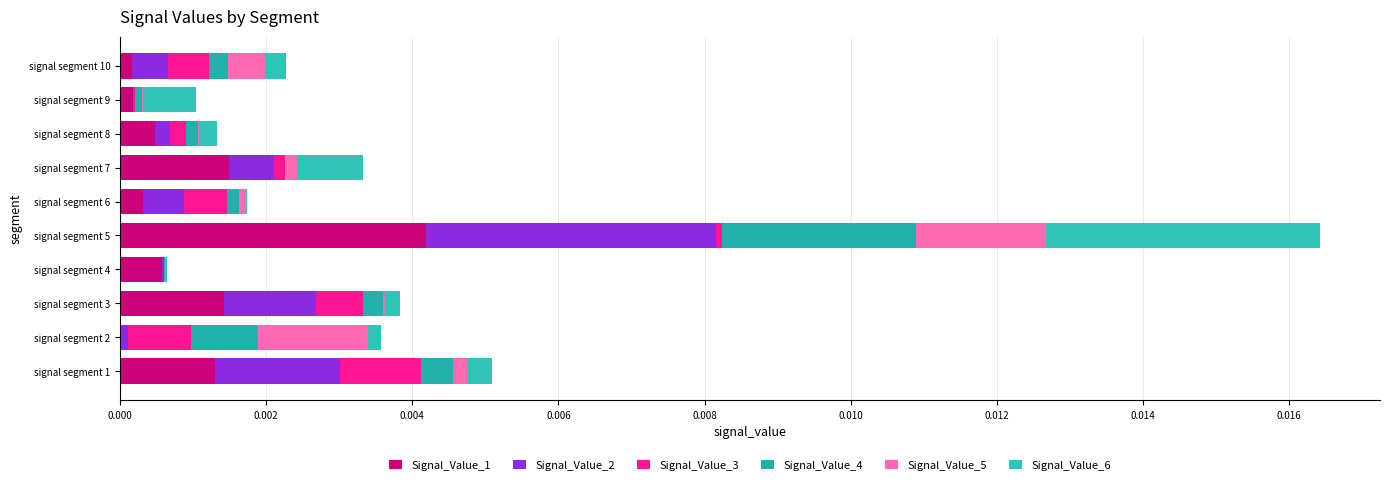

How many series are shown in this chart?

6